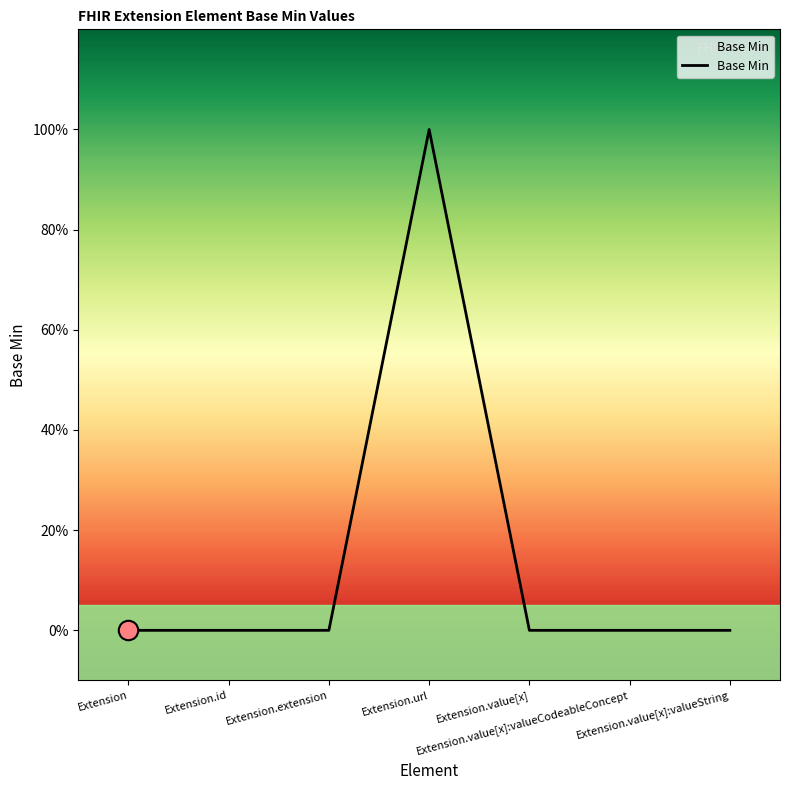

Which has a higher value, Extension.value[x]:valueCodeableConcept or Extension.id?

Extension.value[x]:valueCodeableConcept